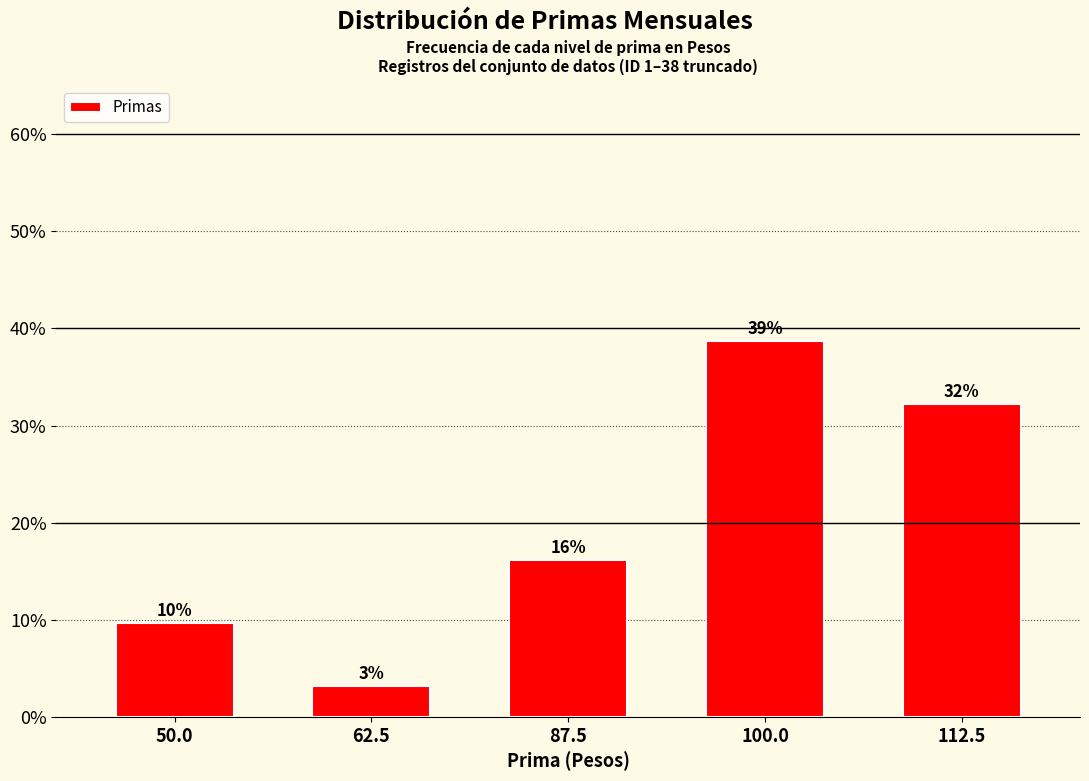

Reading left to right, extract all data points from this chart.

9.7	3.2	16.1	38.7	32.3